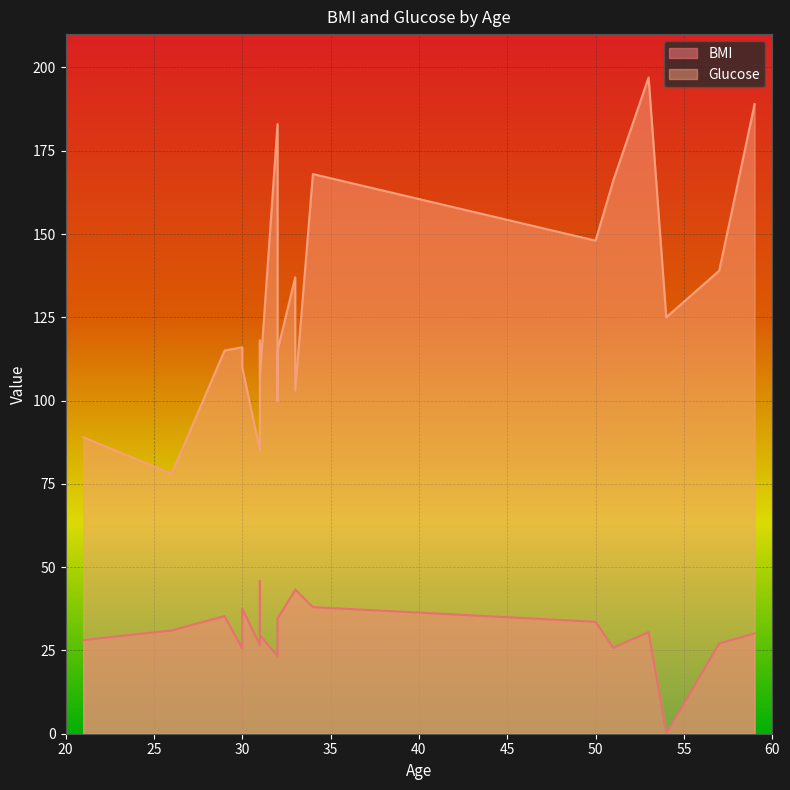

How many values in the BMI series exceed 30?

11